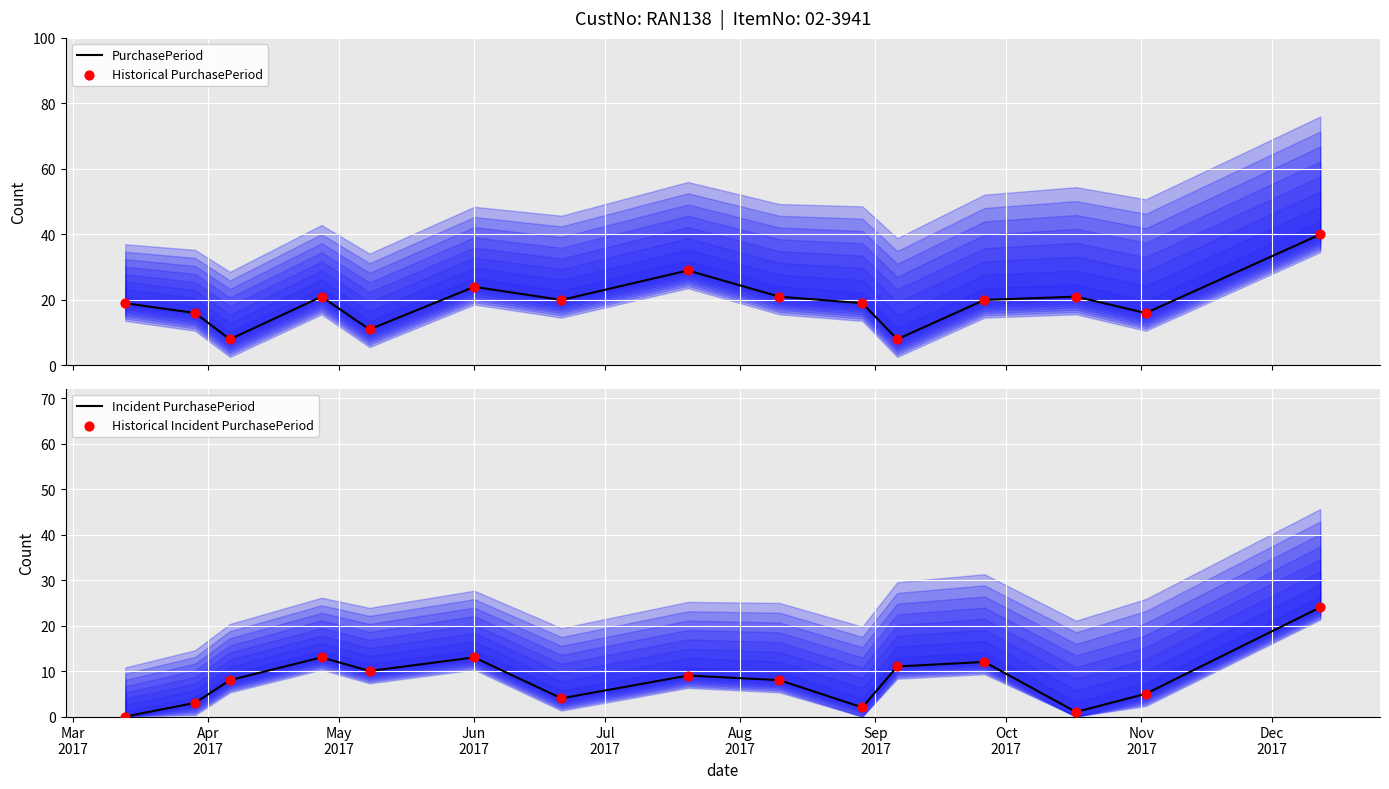

At how many categories does at least one series exceed 35?

1